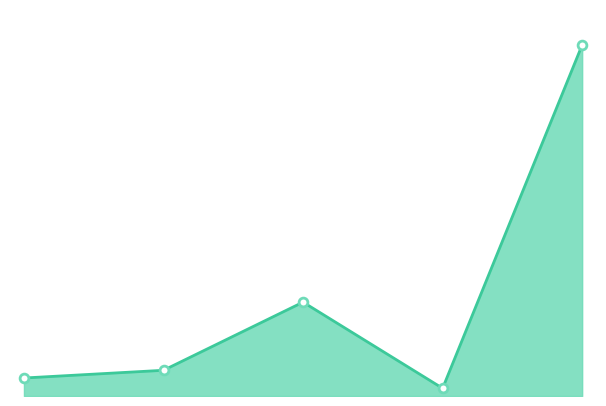

How many lines are shown in the chart?

1